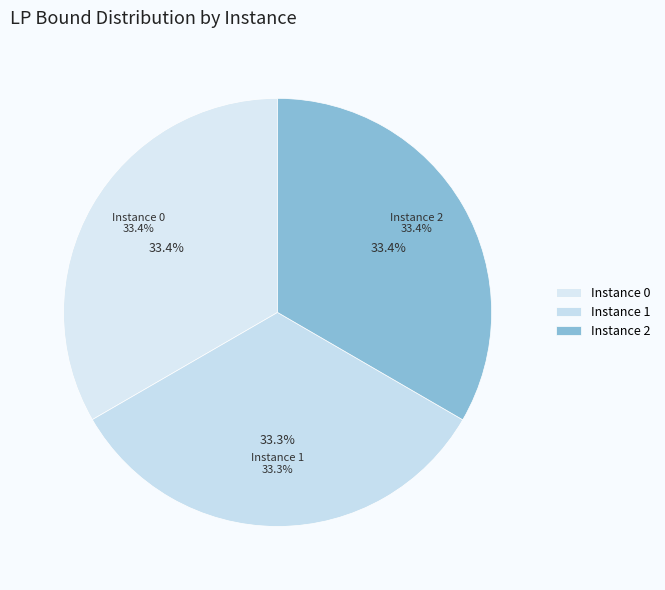

True or false: 0 accounts for 33% of the total.

True